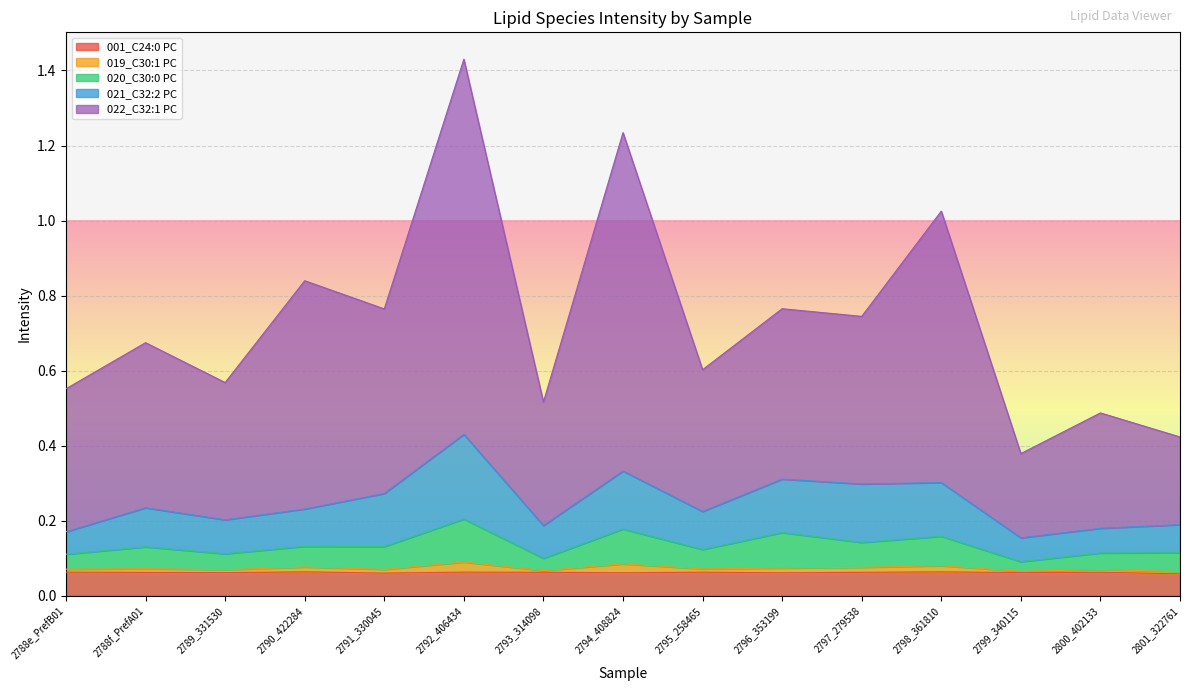

At which category is the sum across all series the highest?

2792_406434